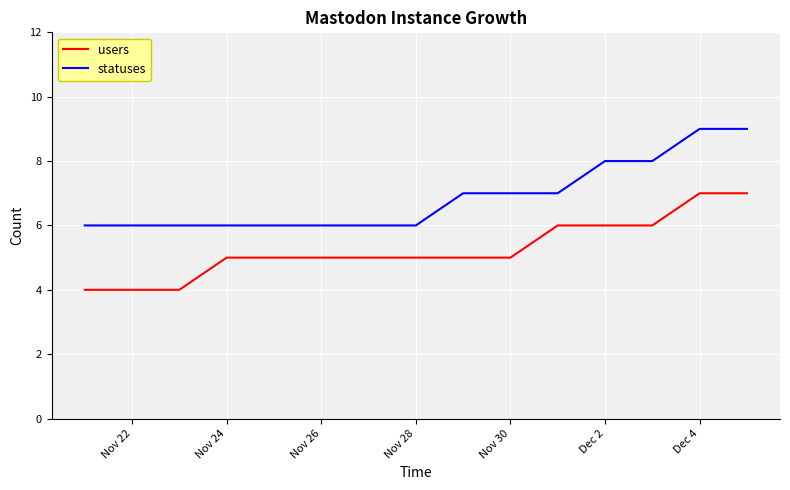

What is the lowest value of the statuses series?

6